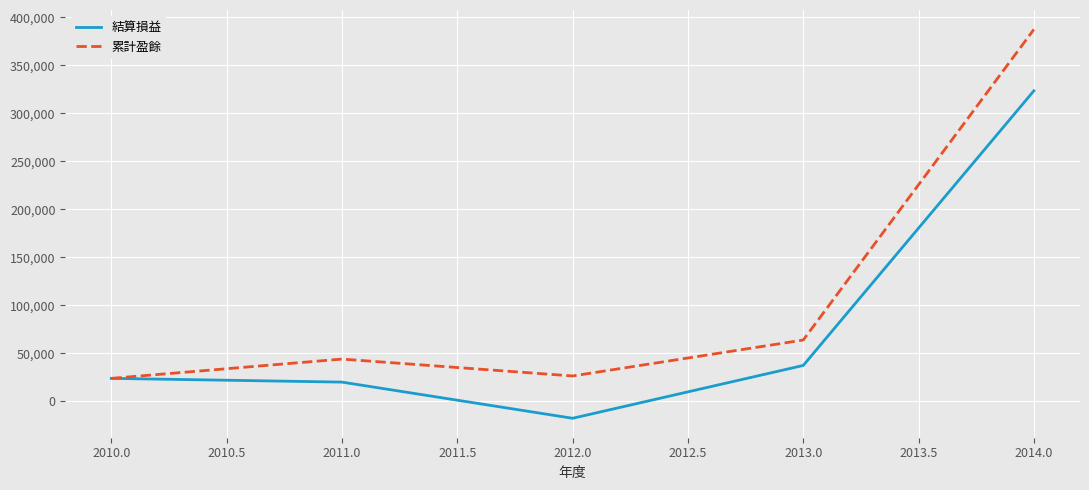

How many distinct data groups are displayed?

2